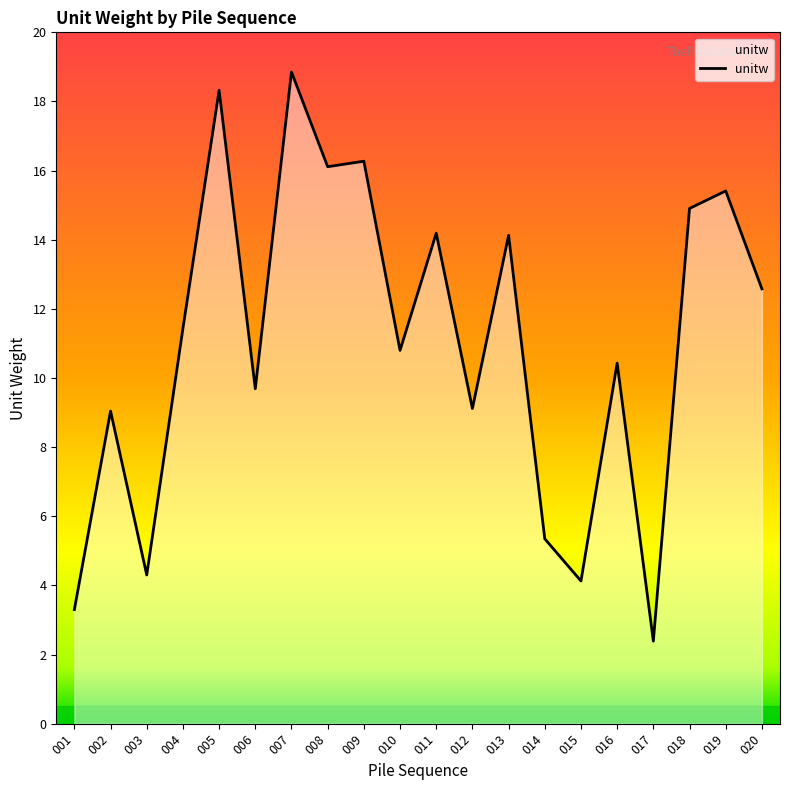

What is the difference between the values at 005 and 010?

7.5